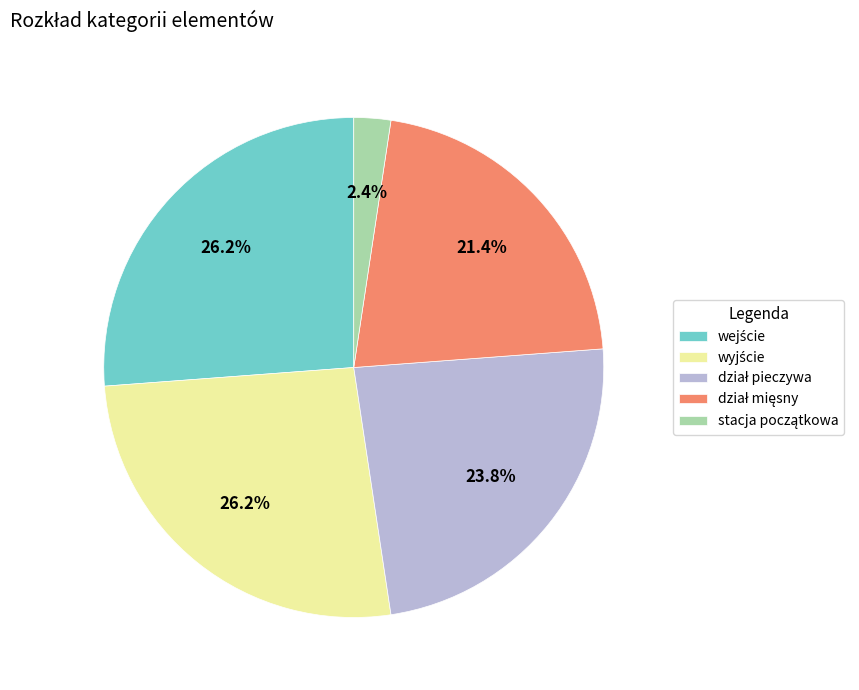

Count the number of slices in the pie.

5